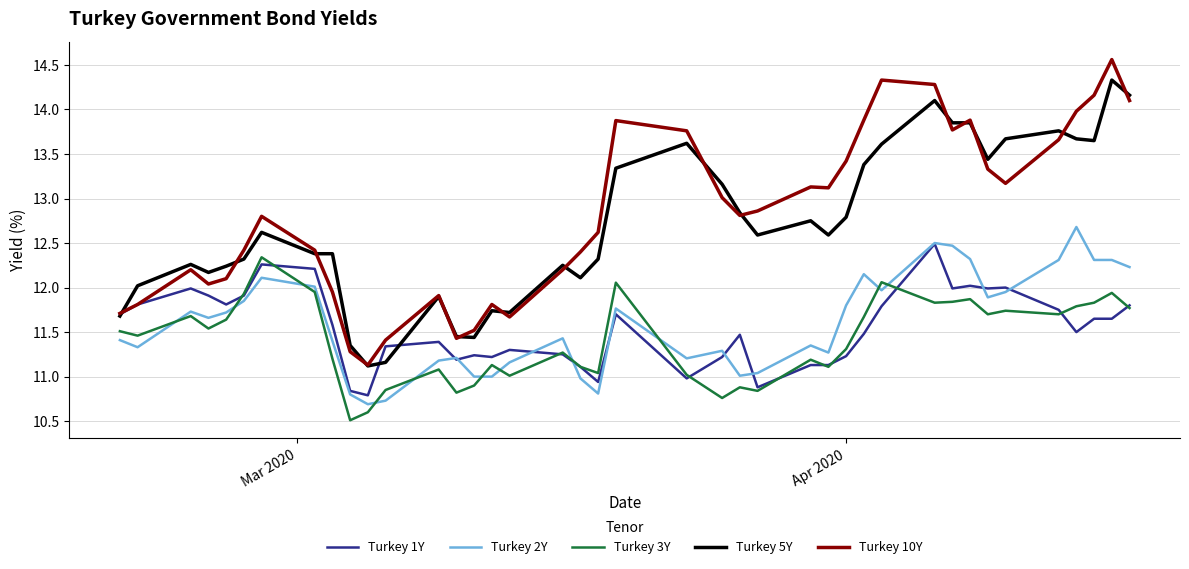

Which series has the widest spread of values?

Turkey 10Y